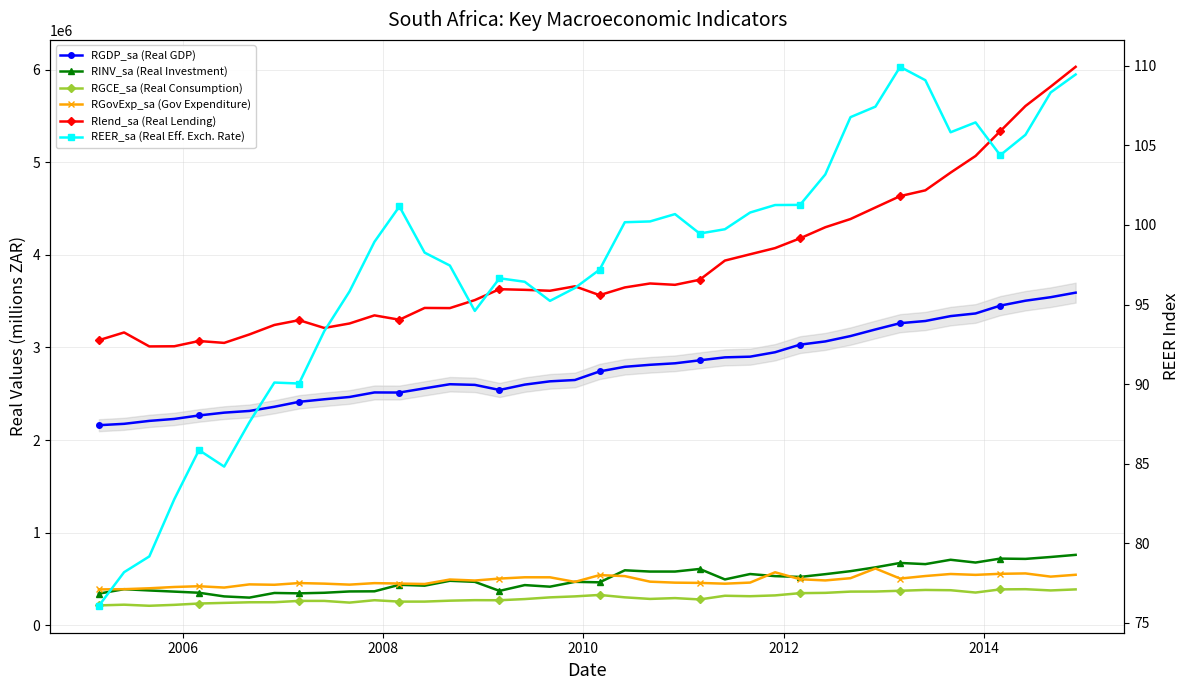

How many lines are shown in the chart?

6